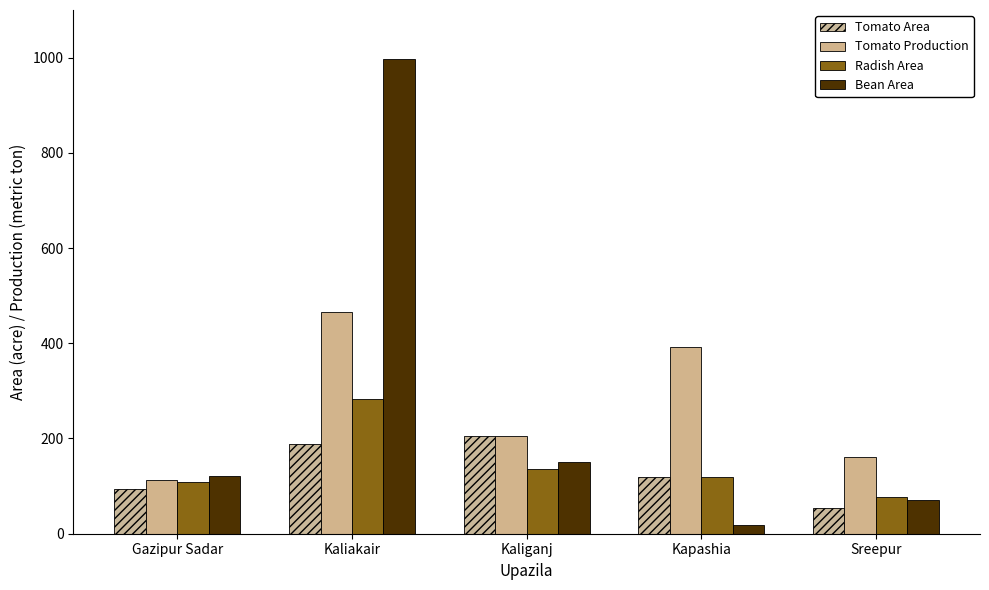

At Kapashia, list the series in order from smallest to largest.

Bean Area, Tomato Area, Radish Area, Tomato Production